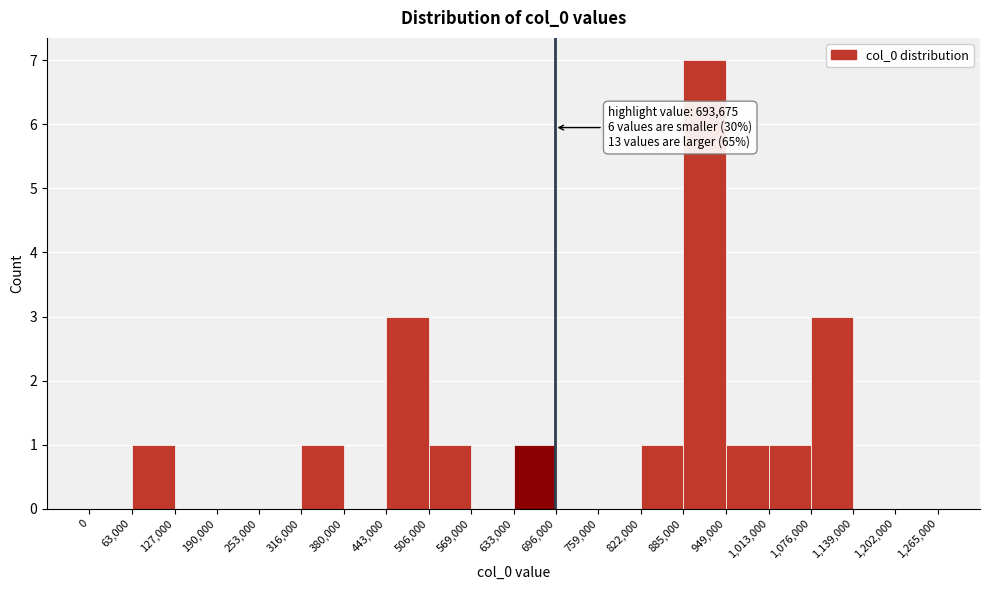

Over which range of the x-axis is the bar tallest?

885,000 to 949,000